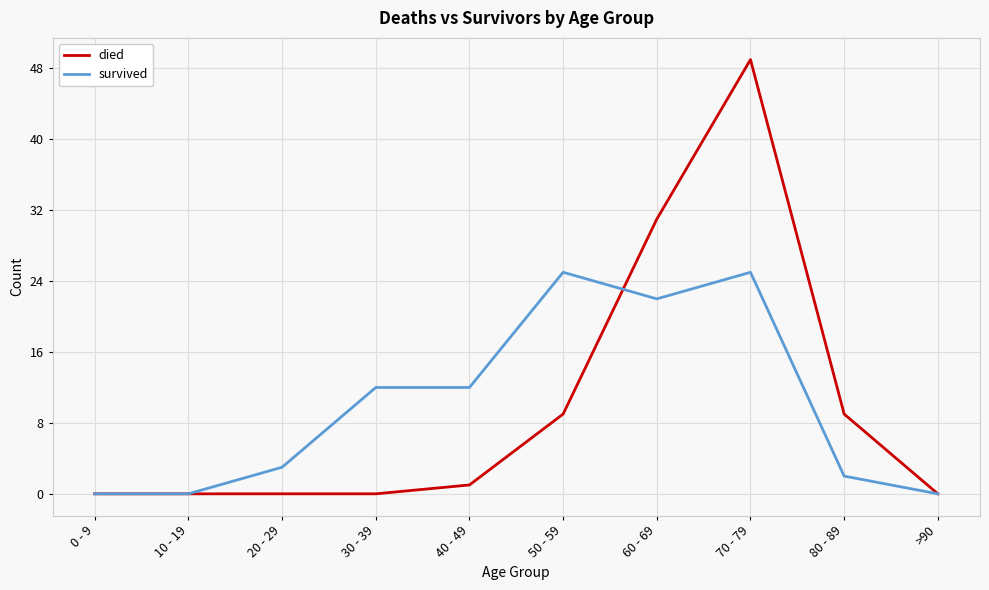

Which series has the largest range (max minus min)?

died